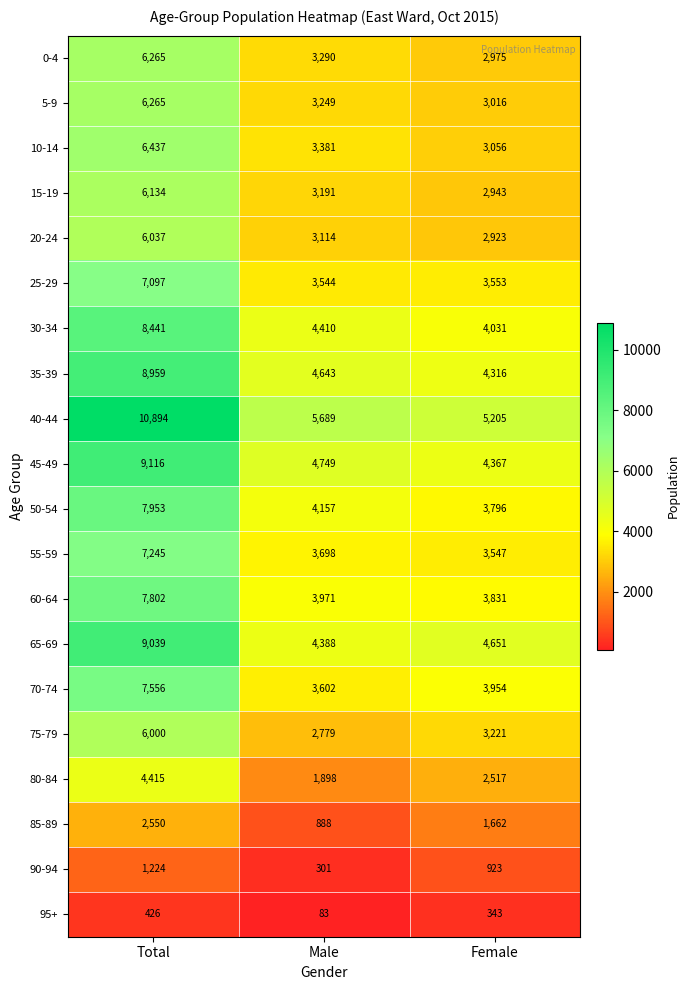

True or false: 10-14 has a value of 6437 at Total.

True